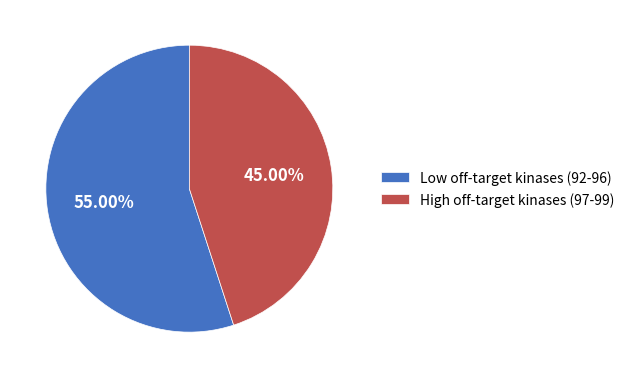

Do High off-target kinases (97-99) and Low off-target kinases (92-96) together represent more than half of the pie?

Yes